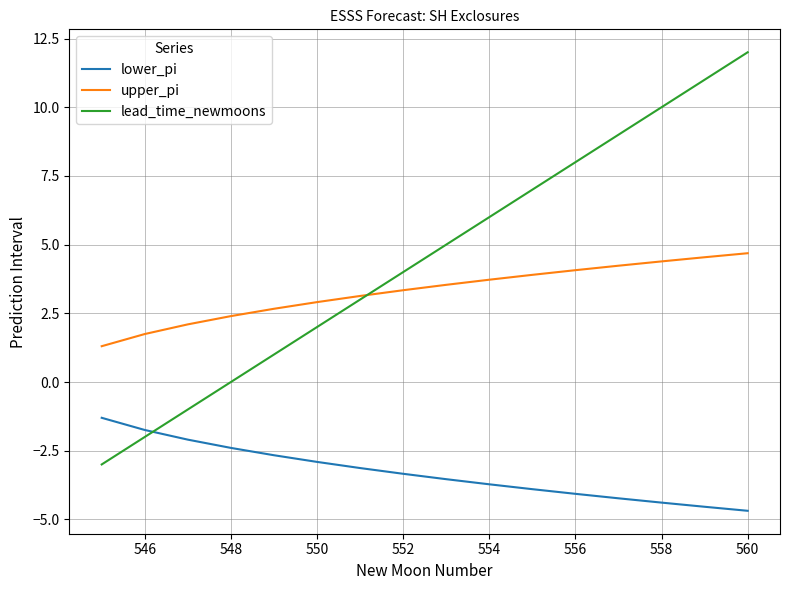

What is the maximum value for lead_time_newmoons?

12.0